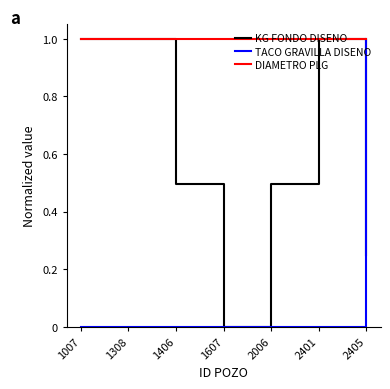

What is the sum of the DIAMETRO PLG values at 2401 and 1406?

2.0